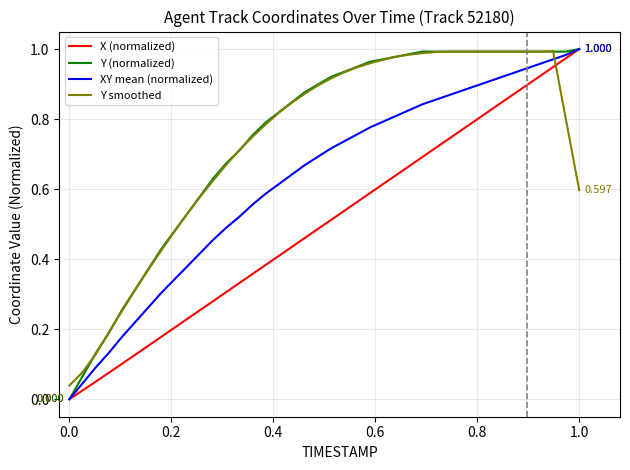

True or false: Y smoothed and X (normalized) cross at least once.

True